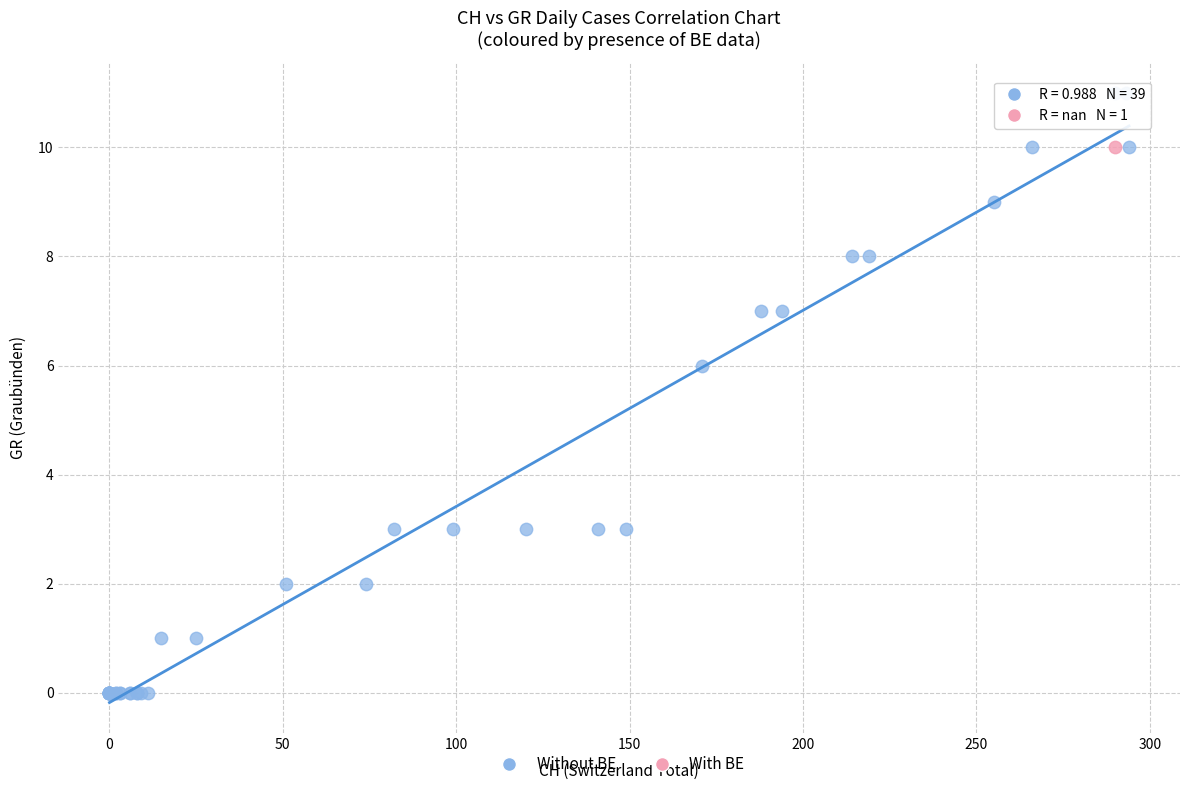

What are all the series names shown in the legend?

Without BE, With BE